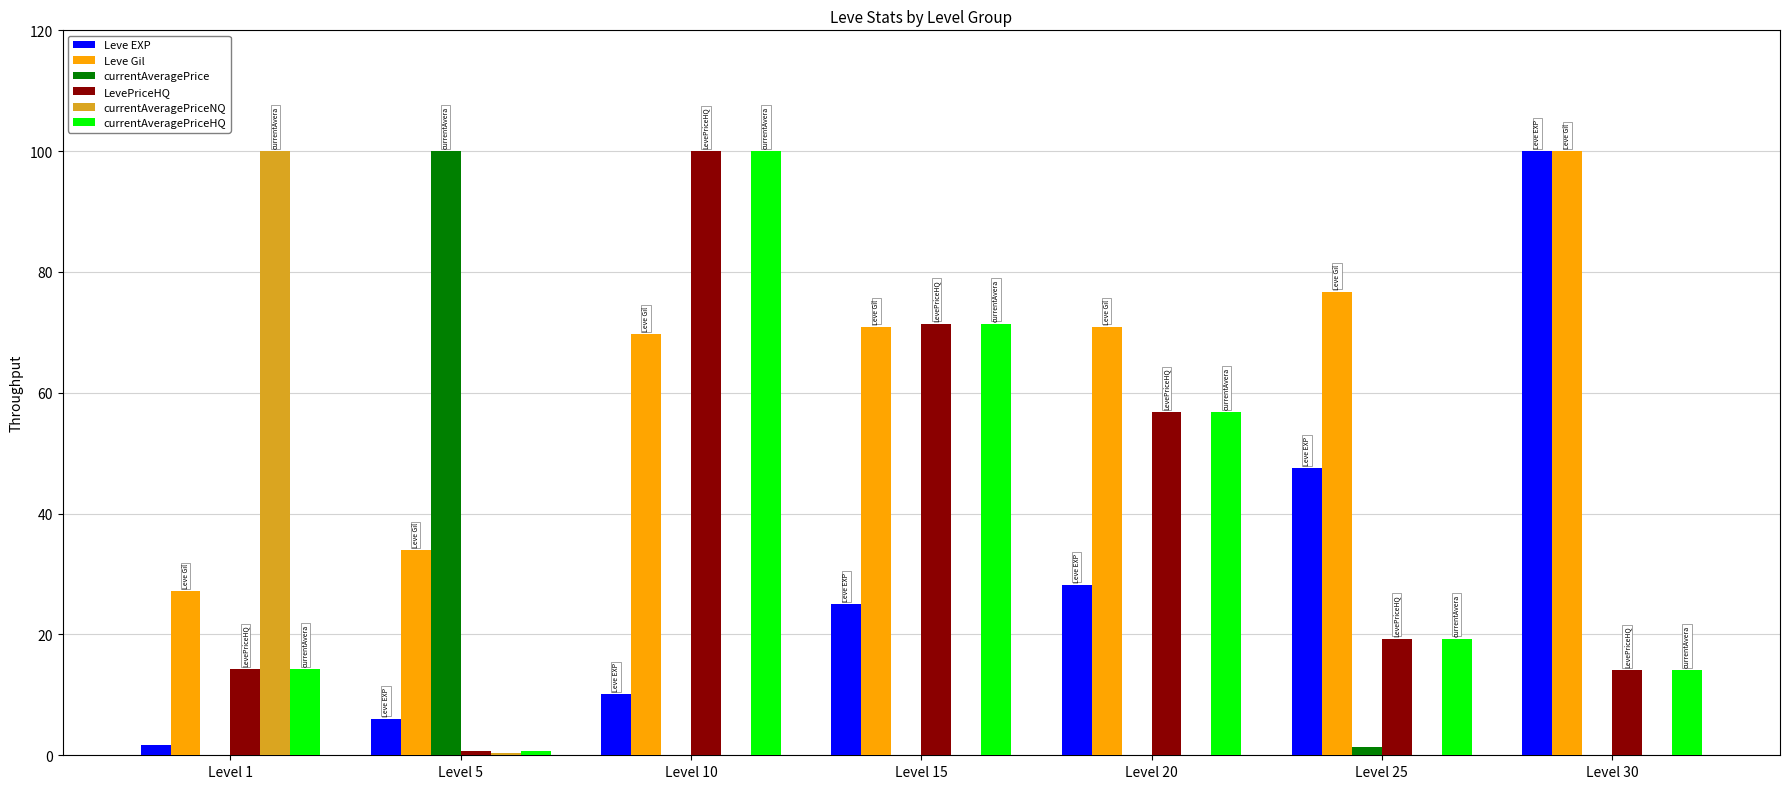

Which series has the largest total across all categories?

Leve Gil